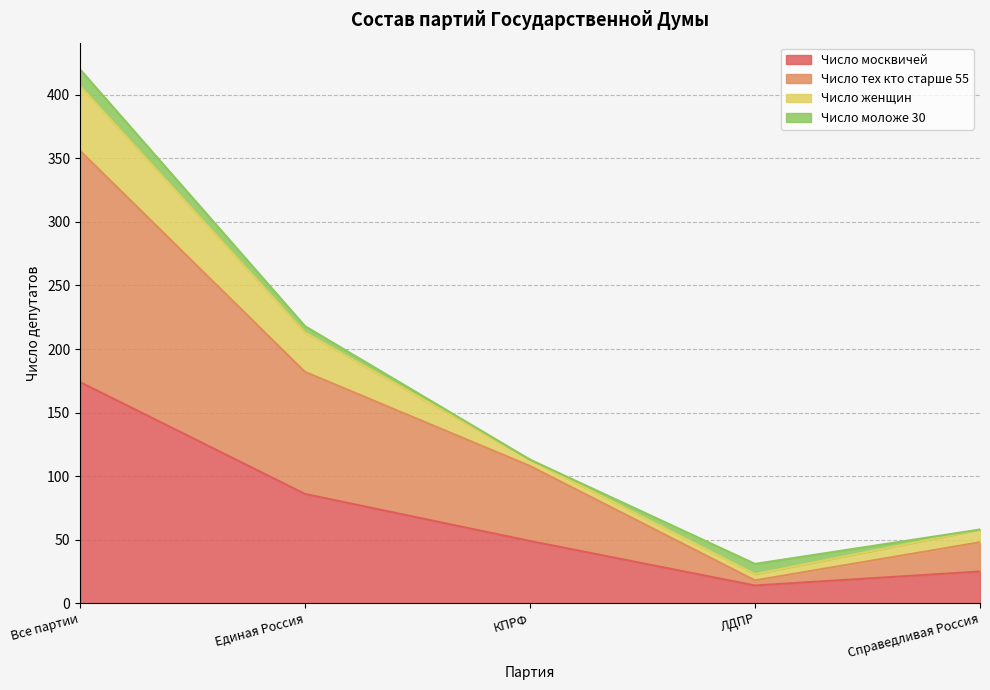

At which category is the sum across all series the highest?

Все партии